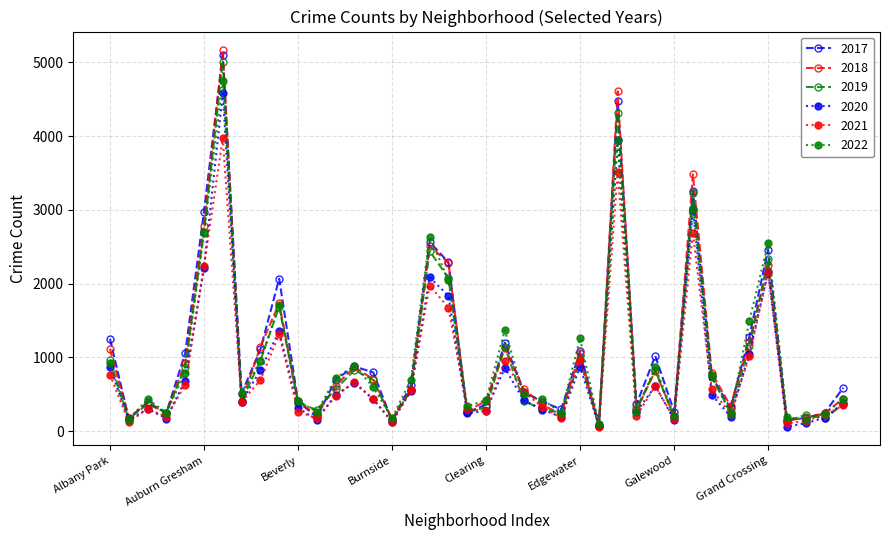

Which series has the largest range (max minus min)?

2018